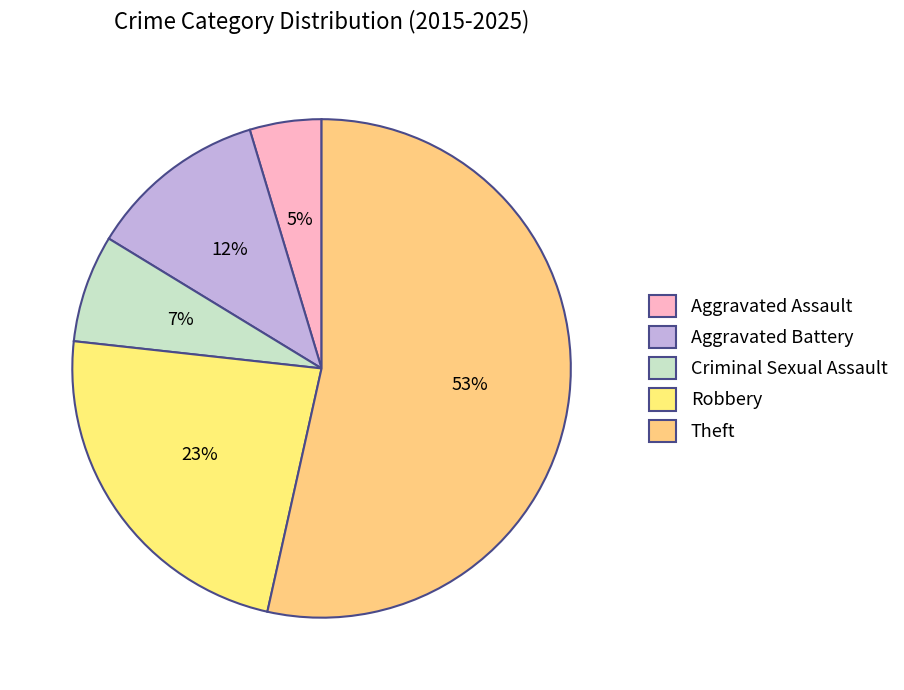

To the nearest percent, what percentage of the pie is Theft?

53%